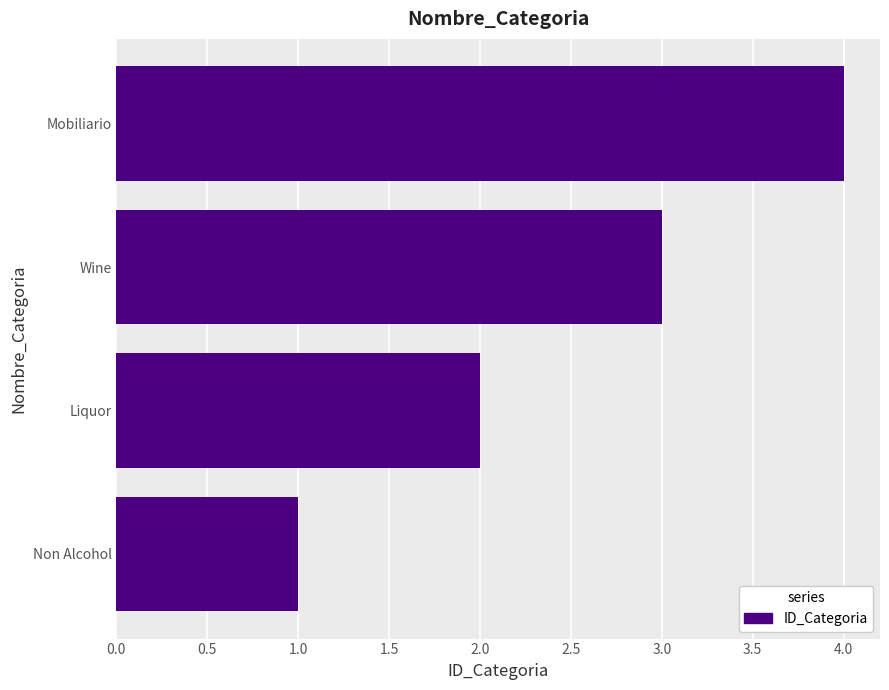

What is the difference between the maximum and minimum values?

3